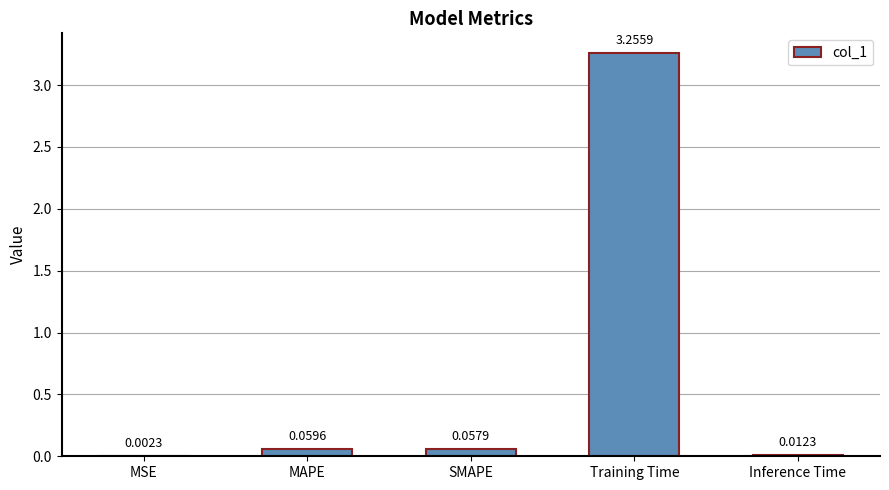

Does the chart contain stacked bars?

No